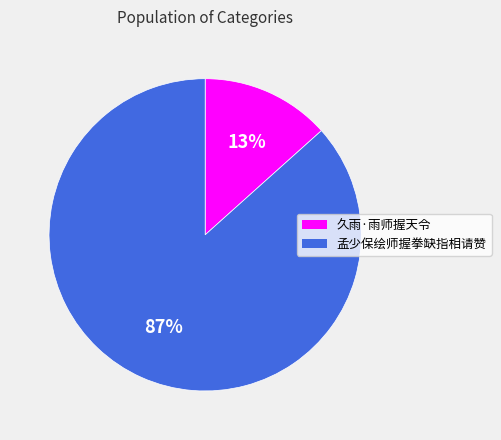

Count the number of slices in the pie.

2